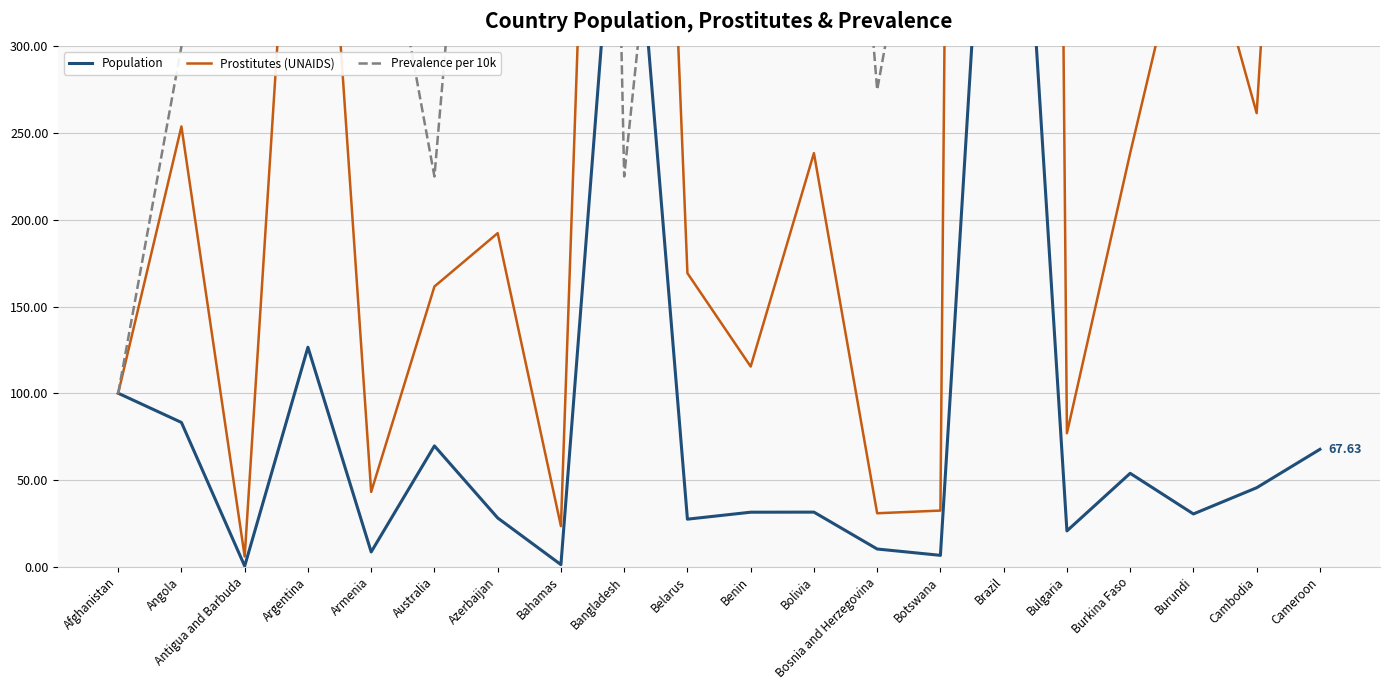

Reading left to right, list all the values displayed in this chart.

Population: Afghanistan=100.0	Angola=83.1	Antigua and Barbuda=0.3	Argentina=126.5	Armenia=8.4	Australia=69.6	Azerbaijan=28.1	Bahamas=1.1	Bangladesh=470.2	Belarus=27.4	Benin=31.4	Bolivia=31.4	Bosnia and Herzegovina=10.1	Botswana=6.5	Brazil=599.2	Bulgaria=20.6	Burkina Faso=53.8	Burundi=30.4	Cambodia=45.5	Cameroon=67.6
Prostitutes (UNAIDS): Afghanistan=100.0	Angola=253.8	Antigua and Barbuda=5.8	Argentina=576.9	Armenia=43.1	Australia=161.5	Azerbaijan=192.3	Bahamas=23.3	Bangladesh=1076.9	Belarus=169.2	Benin=115.4	Bolivia=238.5	Bosnia and Herzegovina=30.8	Botswana=32.3	Brazil=4230.8	Bulgaria=76.9	Burkina Faso=238.5	Burundi=392.3	Cambodia=261.5	Cameroon=846.2
Prevalence per 10k: Afghanistan=100.0	Angola=300.0	Antigua and Barbuda=1875.0	Argentina=450.0	Armenia=425.0	Australia=225.0	Azerbaijan=650.0	Bahamas=1950.0	Bangladesh=225.0	Belarus=575.0	Benin=350.0	Bolivia=725.0	Bosnia and Herzegovina=275.0	Botswana=475.0	Brazil=650.0	Bulgaria=350.0	Burkina Faso=425.0	Burundi=1225.0	Cambodia=550.0	Cameroon=1175.0